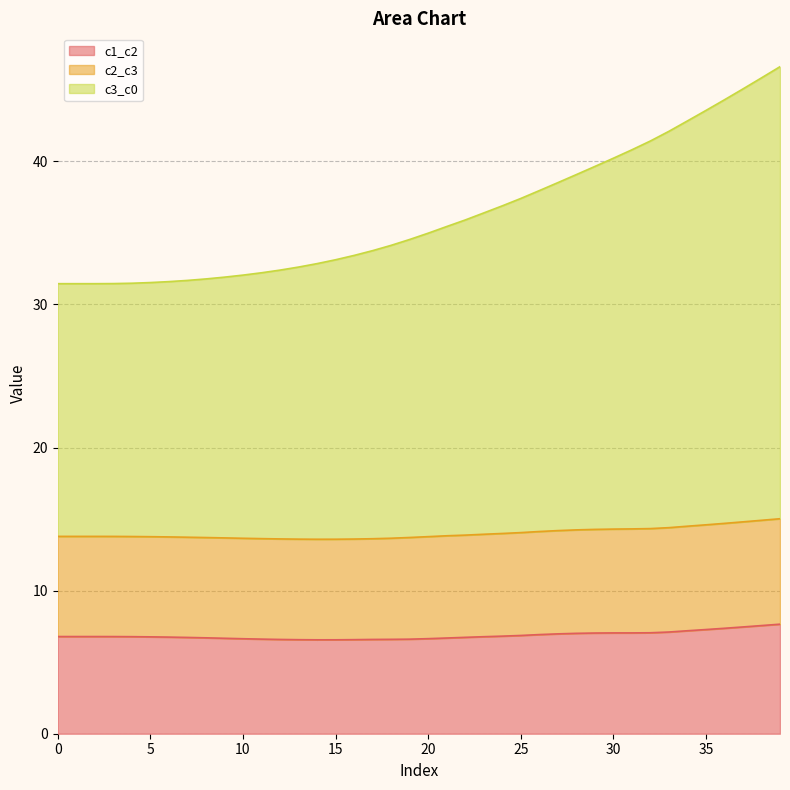

What are all the series names shown in the legend?

c1_c2, c2_c3, c3_c0